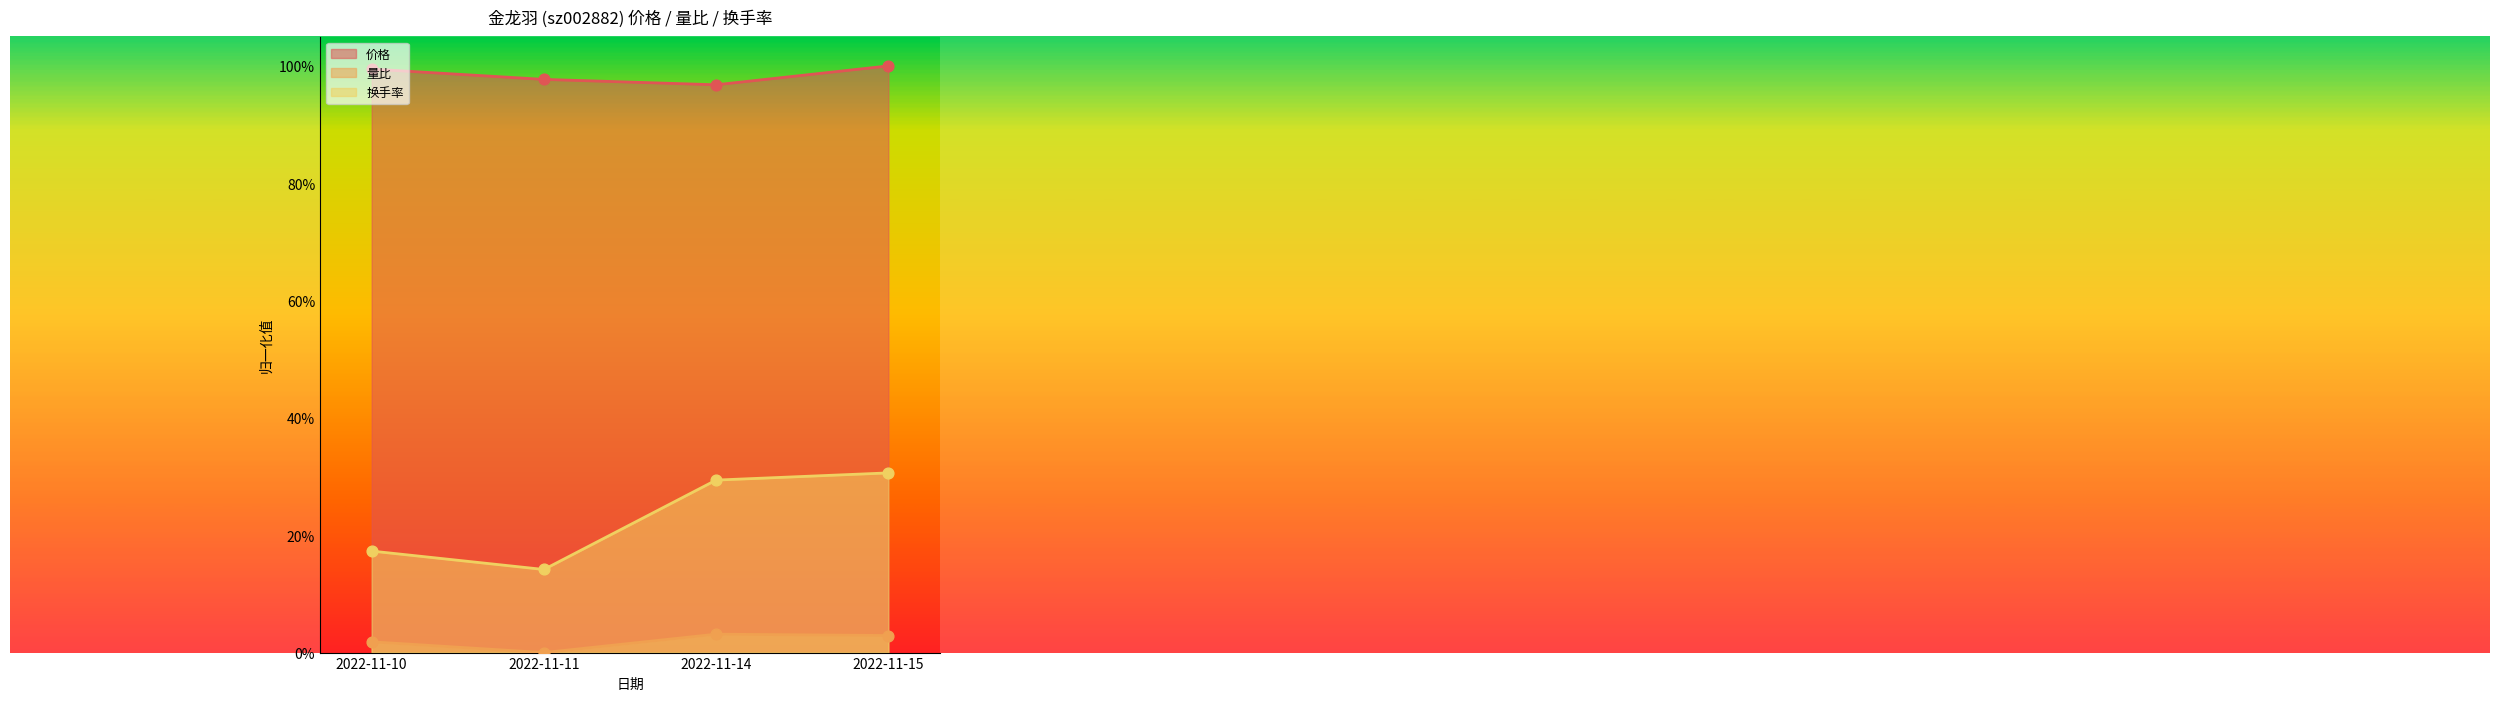

Which series reaches the maximum Y coordinate?

价格